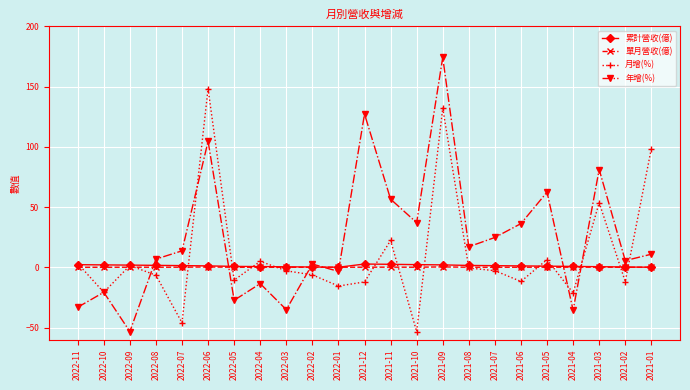

Where does the 年增(%) series first go above 11?

2022-07